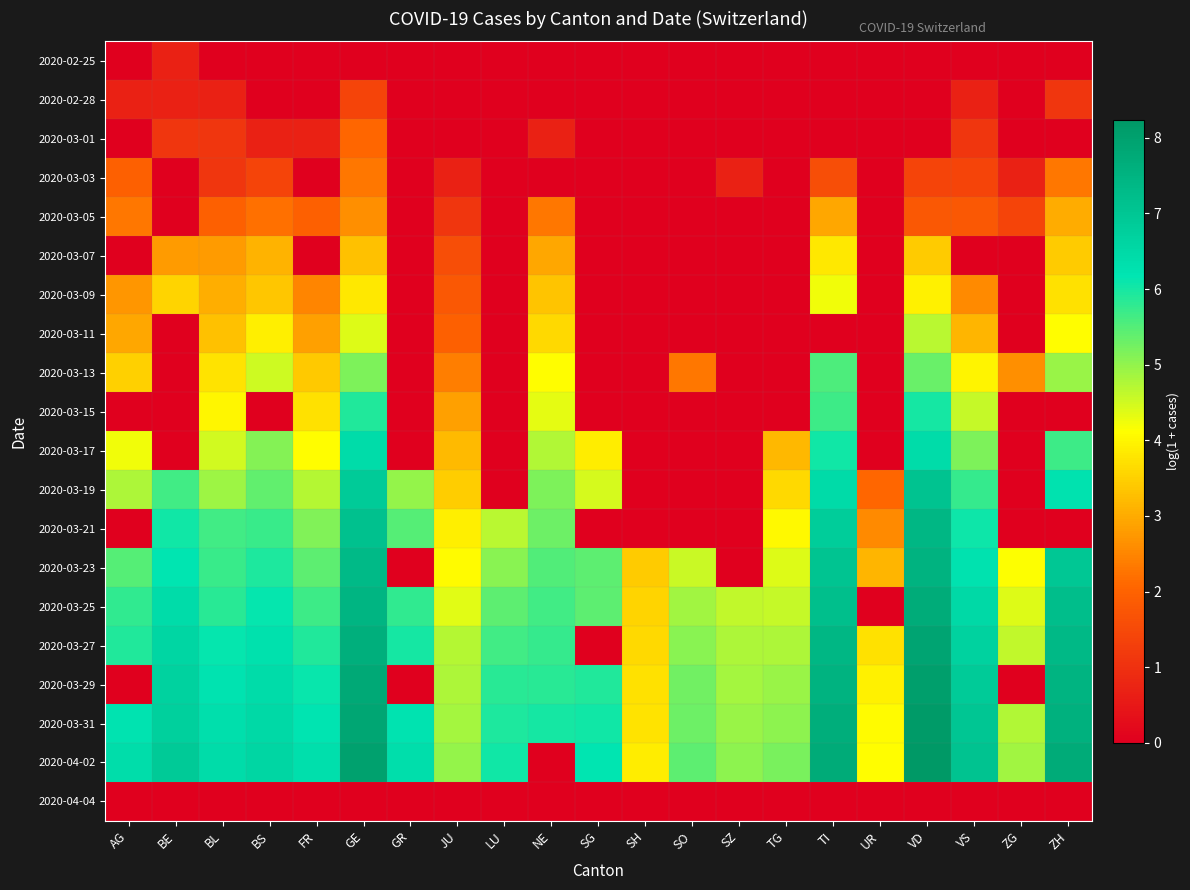

At how many categories does at least one series exceed 7?

5